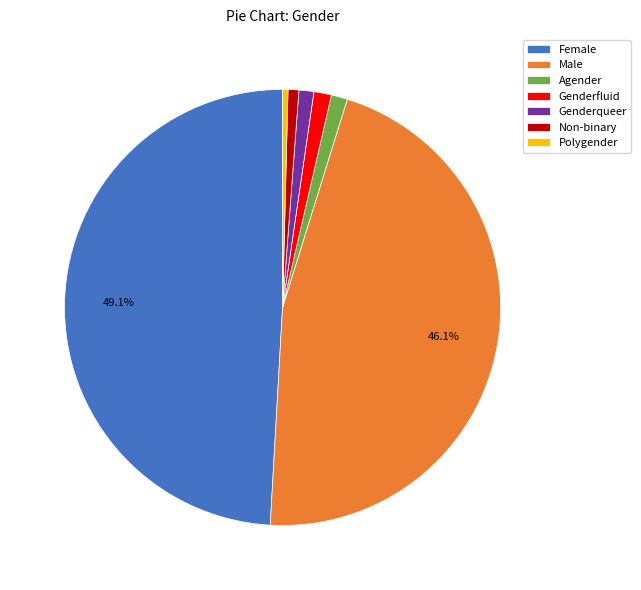

Which has a higher value, Genderfluid or Non-binary?

Genderfluid